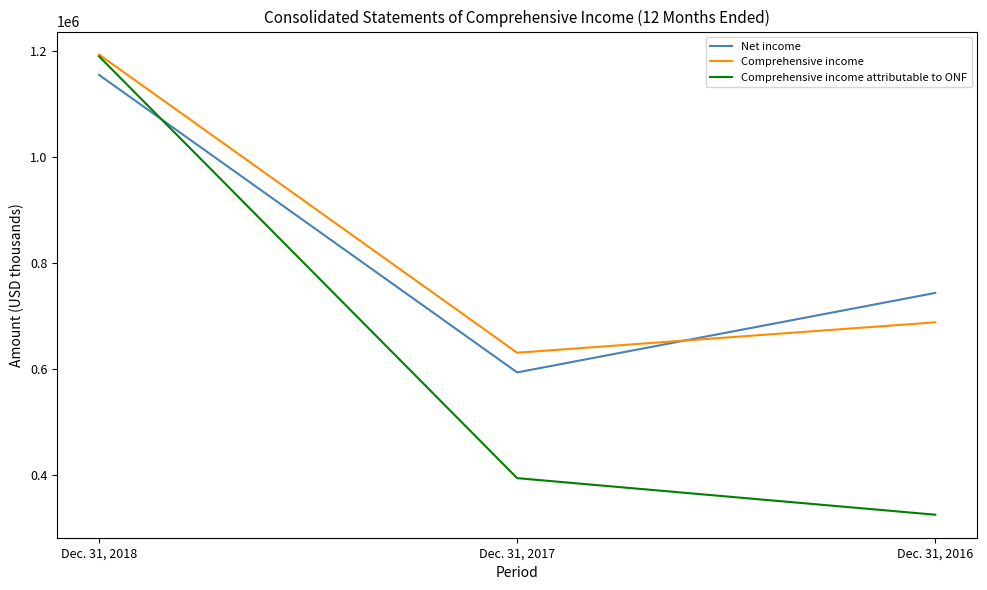

What is the spread (max minus min) of values at Dec. 31, 2018?

38392